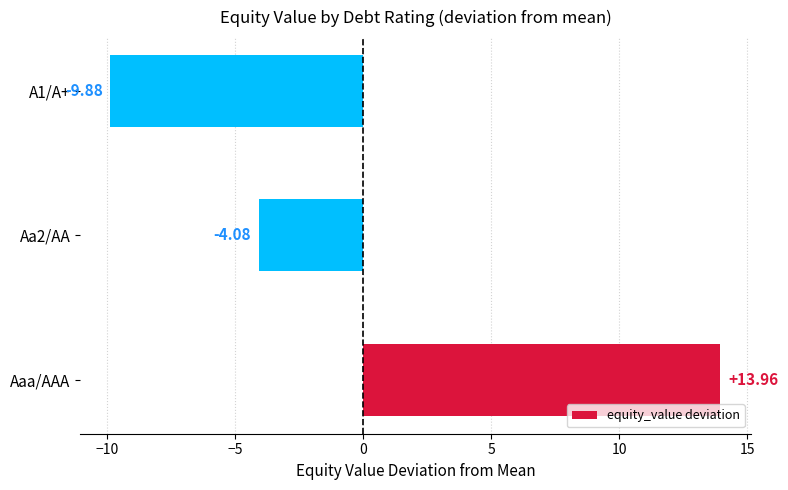

How many series are shown in this chart?

1